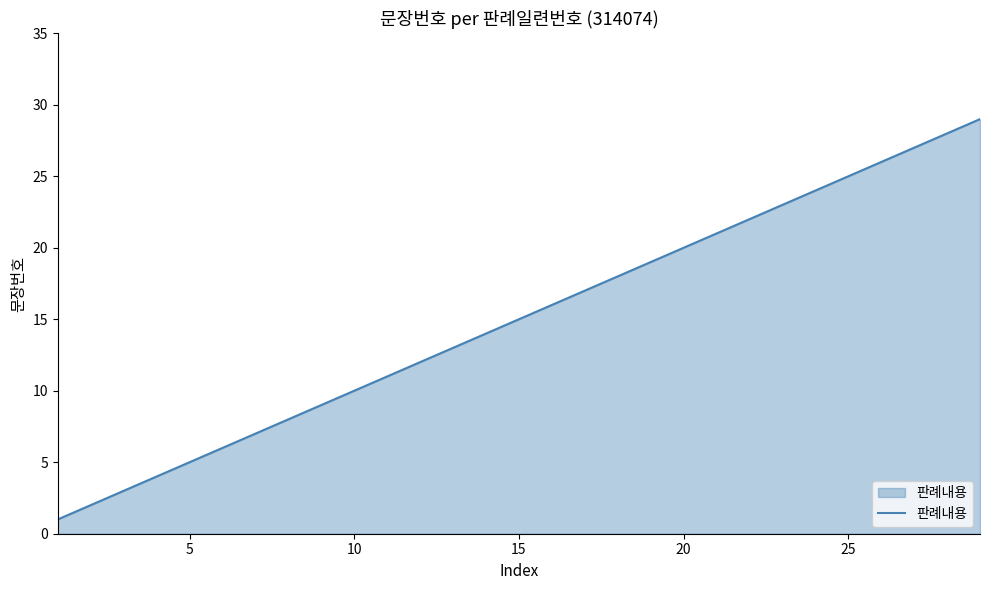

What is the difference between the maximum and minimum values?

28